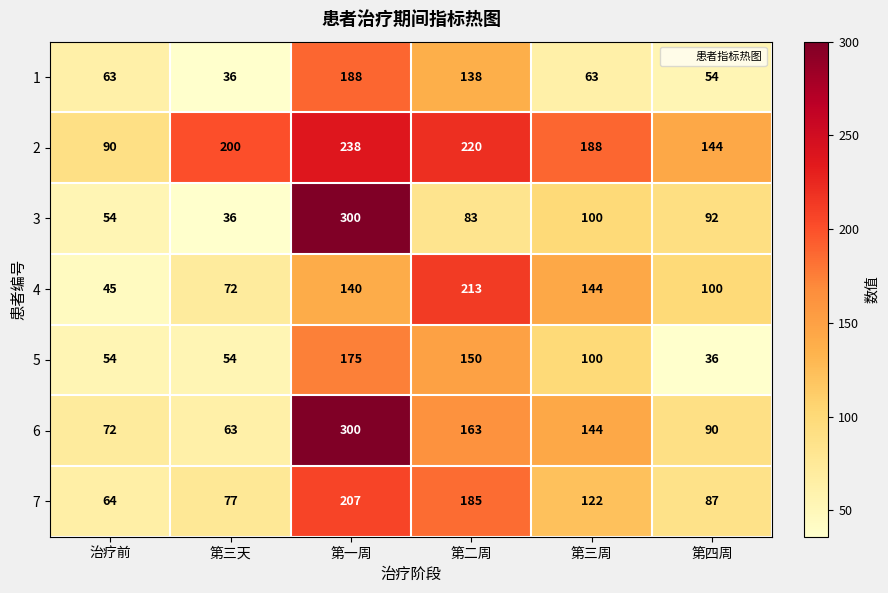

What is the average value of the 2 series?

180